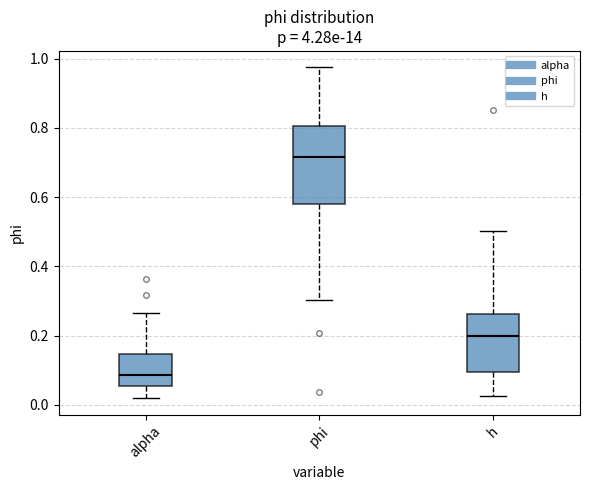

Where does the median line of the box for alpha sit on the y-axis? The values are not printed on the chart, so give them approximately, as read against the axis.

0.08